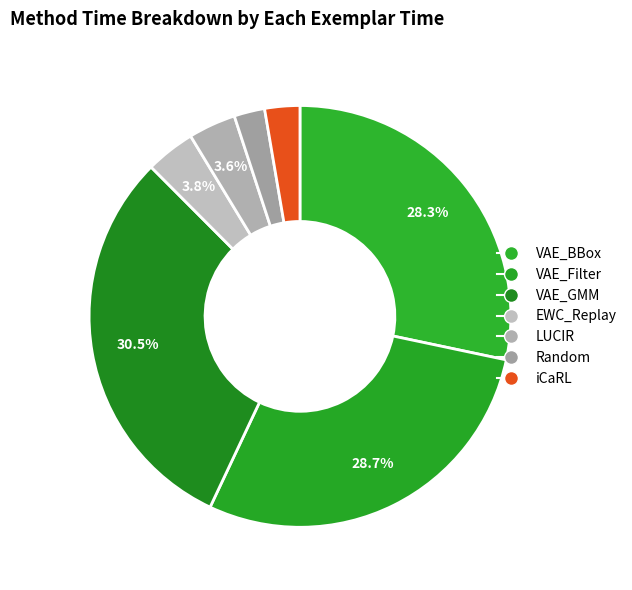

What is the total percentage of iCaRL and LUCIR?

6.3%